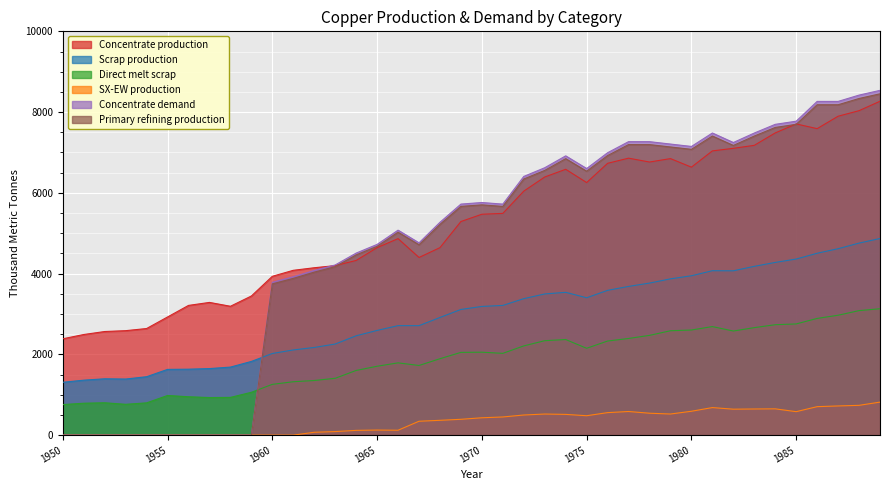

Reading left to right, list all the values displayed in this chart.

Concentrate production: 2385.7	2491.7	2565.9	2587.0	2639.9	2926.2	3212.5	3286.6	3191.1	3445.6	3933.3	4081.7	4145.3	4198.2	4325.4	4643.5	4866.1	4399.4	4643.2	5290.1	5470.3	5491.4	6042.8	6392.7	6583.5	6254.7	6731.9	6859.0	6763.5	6848.3	6636.1	7039.0	7102.6	7176.7	7484.2	7706.8	7590.1	7897.6	8035.4	8268.6
Scrap production: 1308.7	1361.0	1395.2	1388.9	1446.5	1627.9	1633.0	1647.9	1684.8	1824.9	2021.8	2109.3	2171.0	2256.0	2460.1	2593.1	2711.5	2710.9	2913.9	3112.3	3186.9	3212.0	3379.8	3496.4	3536.5	3401.8	3585.5	3682.6	3765.3	3870.2	3946.5	4071.8	4069.4	4180.1	4276.9	4360.8	4503.9	4616.8	4755.4	4869.5
Direct melt scrap: 756.1	790.0	801.3	762.9	799.0	981.9	950.2	929.9	934.5	1060.8	1257.2	1322.0	1352.5	1407.5	1601.7	1705.9	1789.6	1724.8	1892.4	2049.2	2053.6	2025.4	2209.6	2338.6	2367.6	2150.8	2330.2	2393.6	2470.2	2584.9	2603.1	2688.1	2578.2	2661.8	2734.3	2753.6	2890.1	2969.1	3083.2	3130.0
SX-EW production: 0.0	0.0	0.0	0.0	0.0	0.0	0.0	0.0	0.0	0.0	0.0	0.0	70.7	87.8	117.6	125.5	120.9	343.6	366.8	391.9	429.7	449.6	498.2	522.3	513.5	480.3	557.1	585.0	542.5	522.7	590.9	682.0	642.4	647.3	650.8	581.2	704.9	722.4	737.6	817.4
Concentrate demand: 0.0	0.0	0.0	0.0	0.0	0.0	0.0	0.0	0.0	0.0	3784.0	3920.8	4077.3	4214.1	4507.9	4723.2	5075.7	4761.7	5271.1	5721.7	5760.6	5721.0	6406.9	6622.2	6915.9	6601.9	6993.7	7267.8	7267.5	7208.3	7149.1	7482.1	7246.5	7481.4	7696.7	7774.8	8264.6	8264.3	8420.8	8538.1
Primary refining production: 0.0	0.0	0.0	0.0	0.0	0.0	0.0	0.0	0.0	0.0	3746.1	3881.6	4036.6	4172.0	4462.8	4675.9	5025.0	4714.0	5218.4	5664.5	5703.0	5663.8	6342.8	6556.0	6846.8	6535.9	6923.7	7195.1	7194.8	7136.2	7077.6	7407.3	7174.0	7406.6	7619.8	7697.0	8182.0	8181.7	8336.6	8452.7